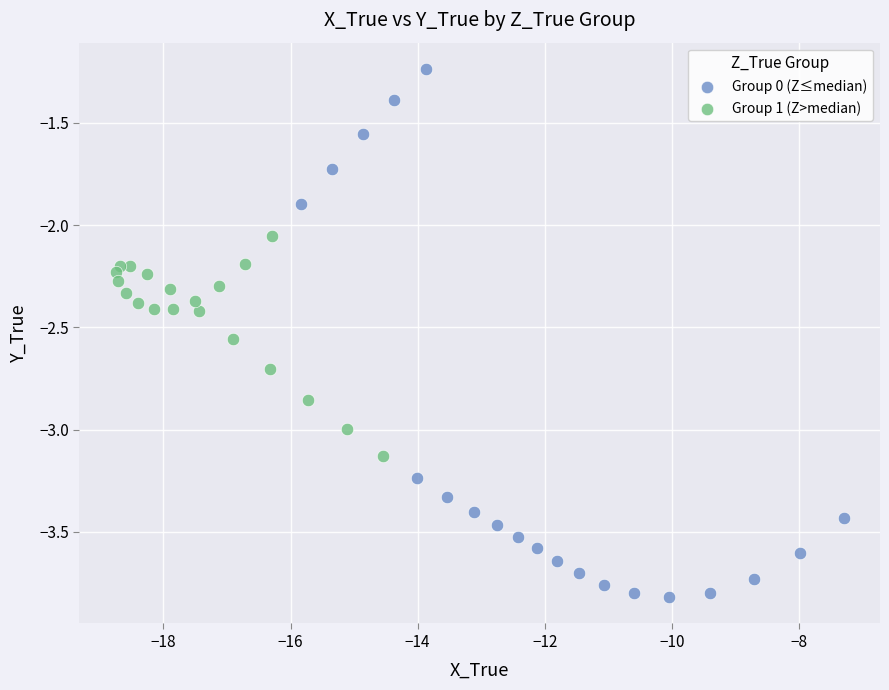

Which series contains the highest Y value?

Group 0 (Z≤median)